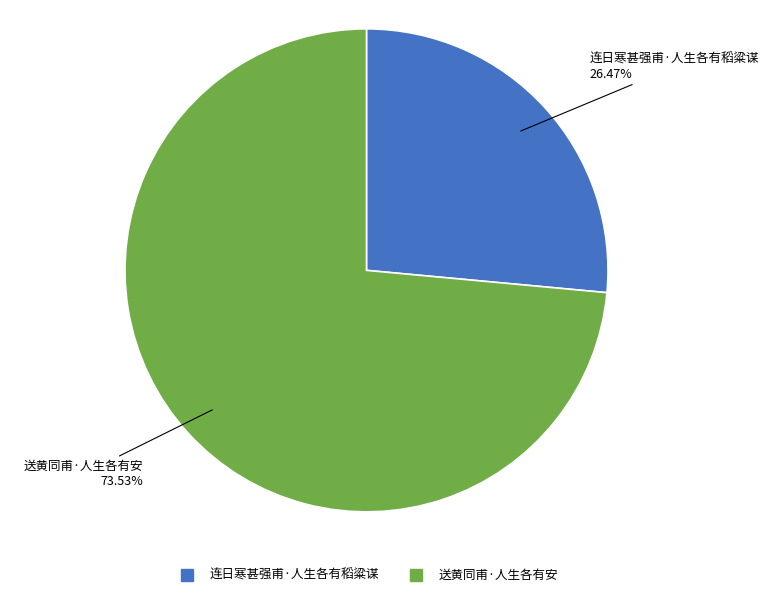

To the nearest percent, what is the difference between the largest and smallest slice percentages?

47%